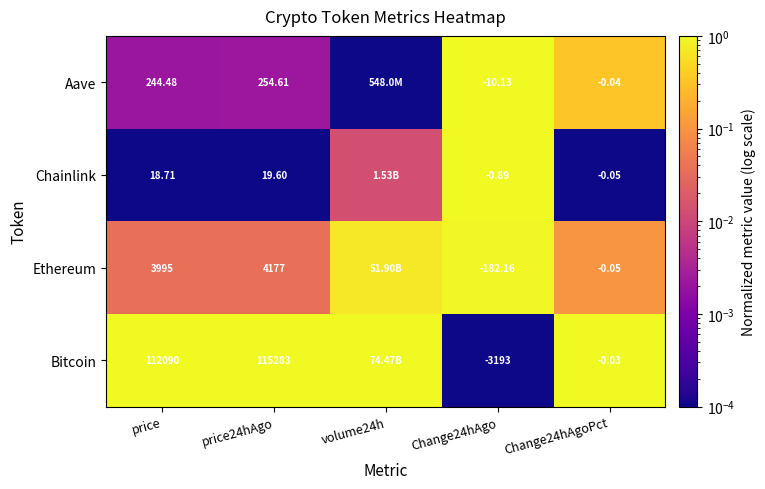

At how many categories does at least one series exceed 0?

5